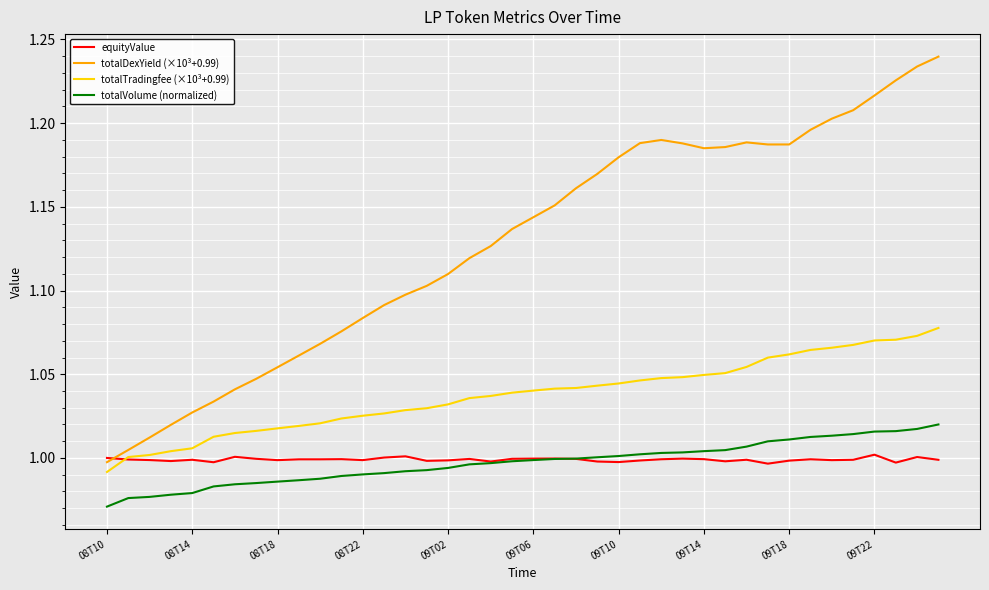

How many series are shown in this chart?

4